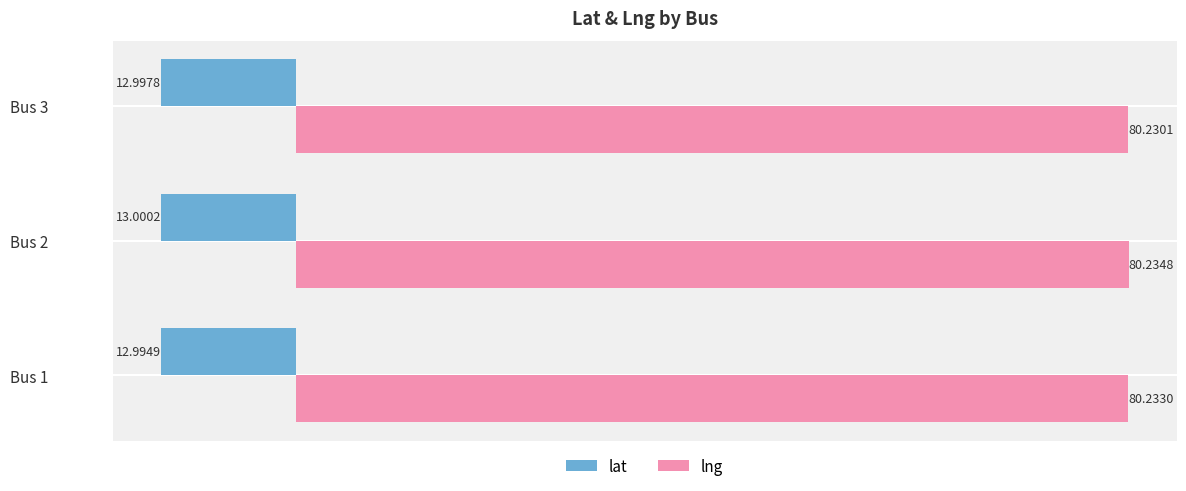

Between Bus 1 and Bus 2, which series saw the biggest shift?

lat